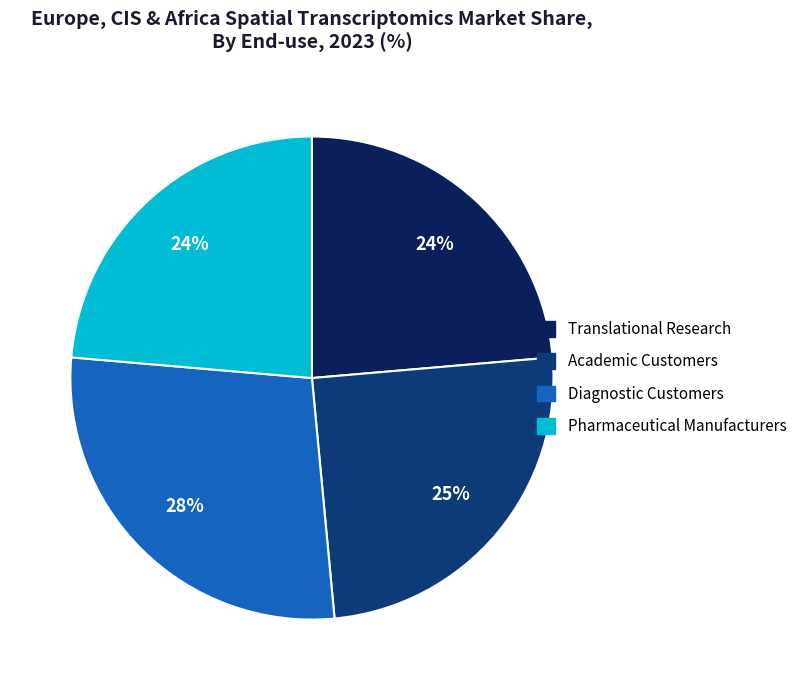

How many slices are in this pie chart?

4